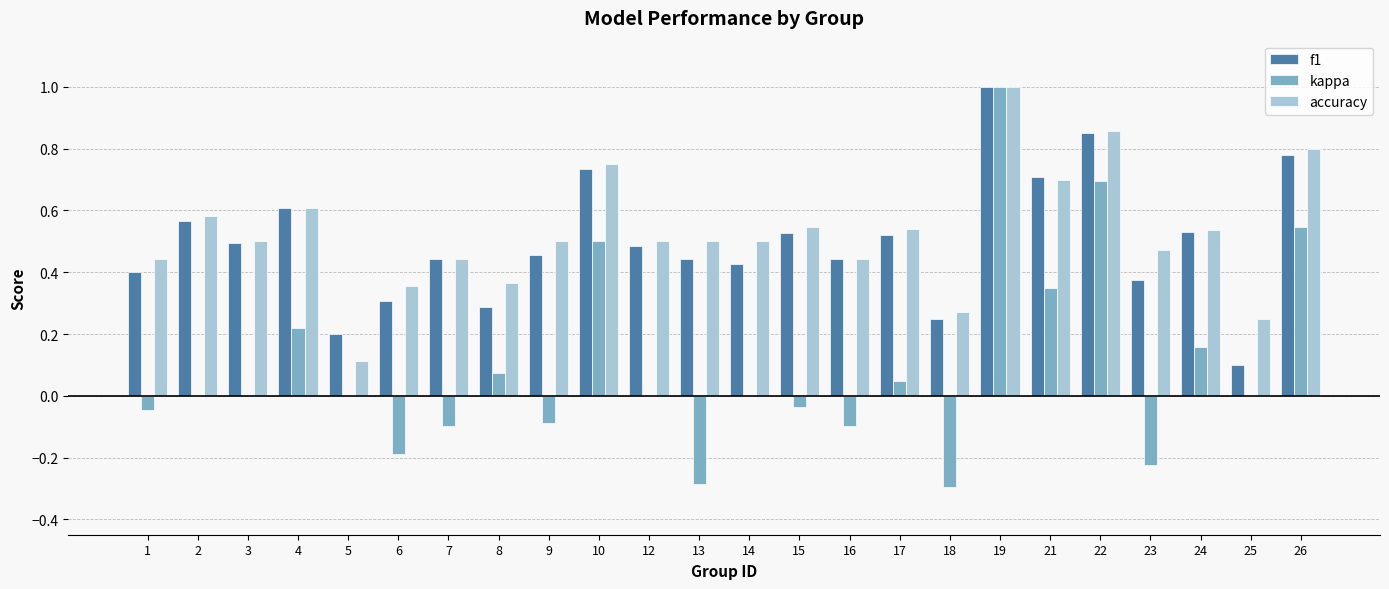

True or false: accuracy has a value of 0.3 at 18.

True